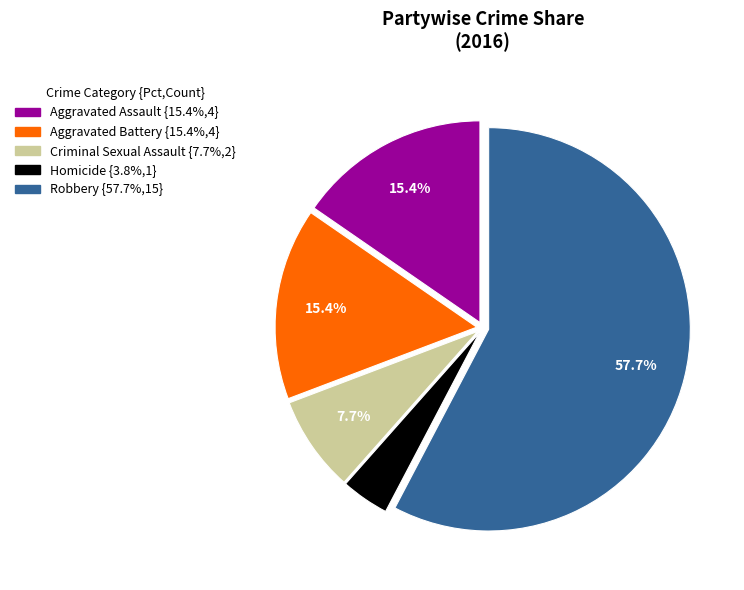

Between Aggravated Battery and Homicide, which is larger?

Aggravated Battery